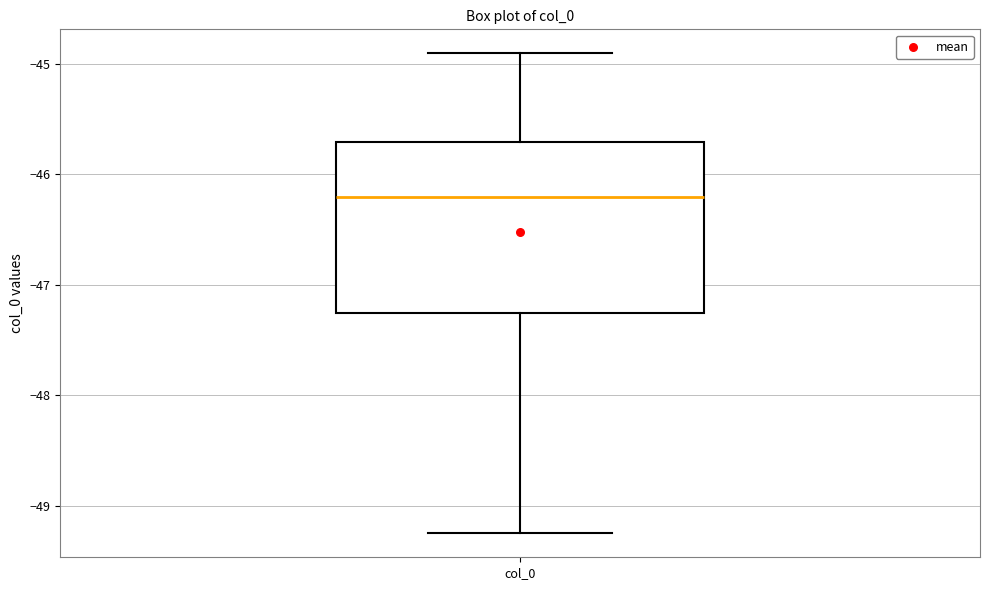

Where does the lower whisker of the box for col_0 end on the y-axis? The values are not printed on the chart, so give them approximately, as read against the axis.

-49.2